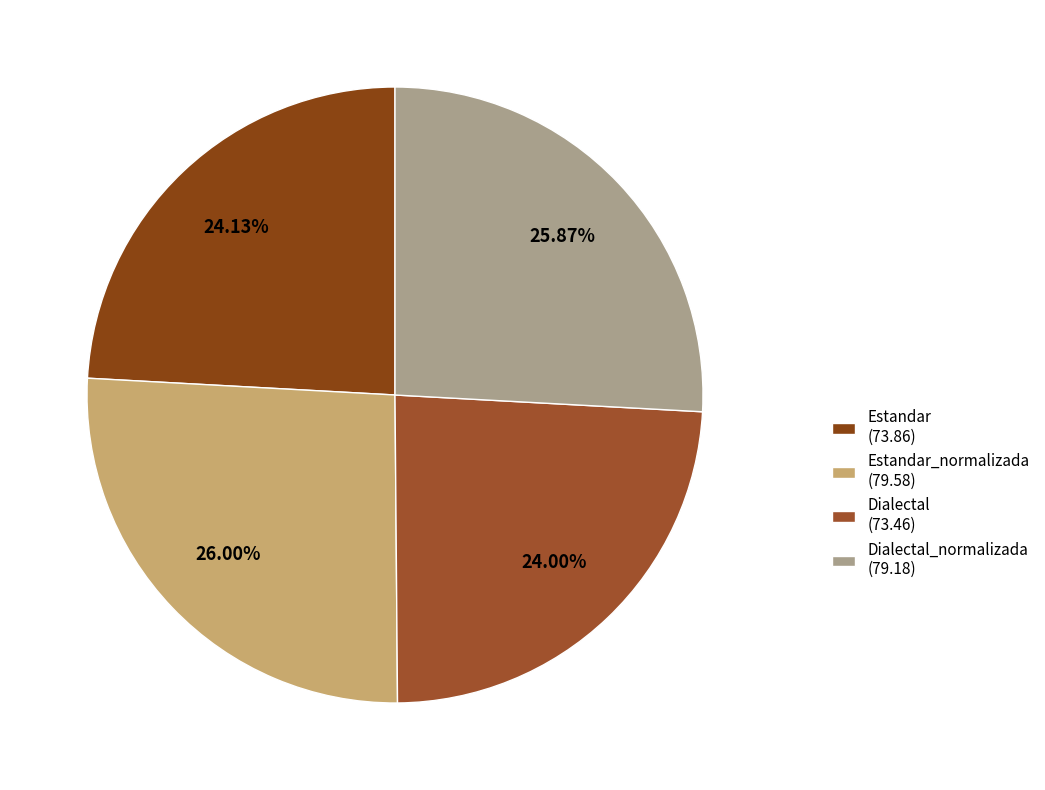

Count the number of slices in the pie.

4